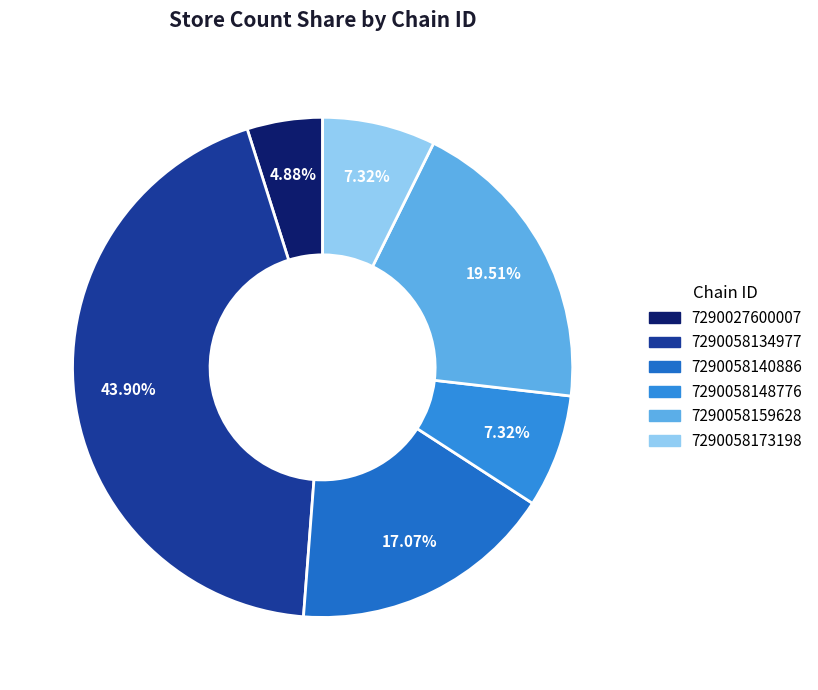

Count the number of slices in the pie.

6